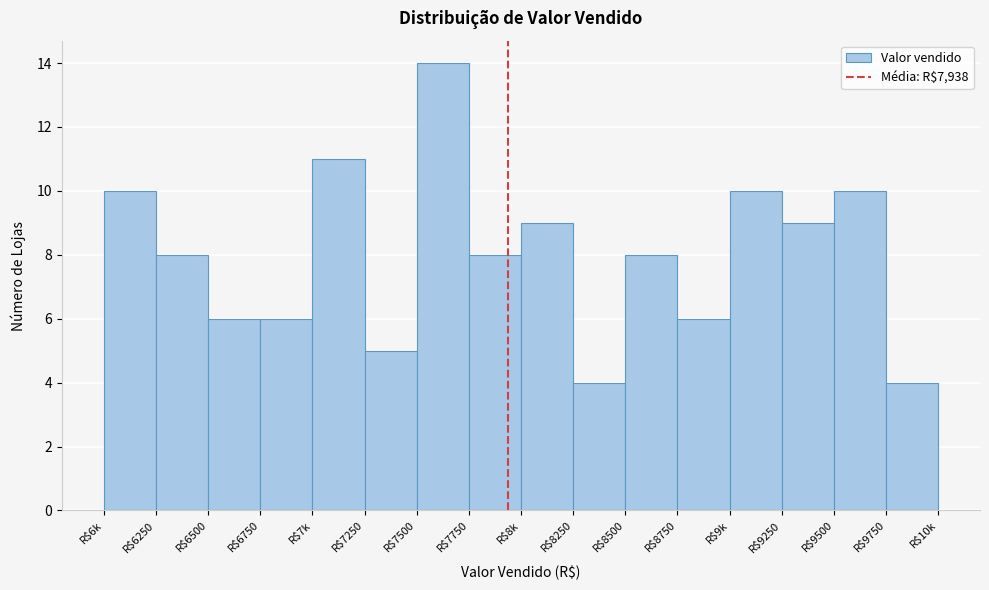

Reading left to right, extract all data points from this chart.

10	8	6	6	11	5	14	8	9	4	8	6	10	9	10	4